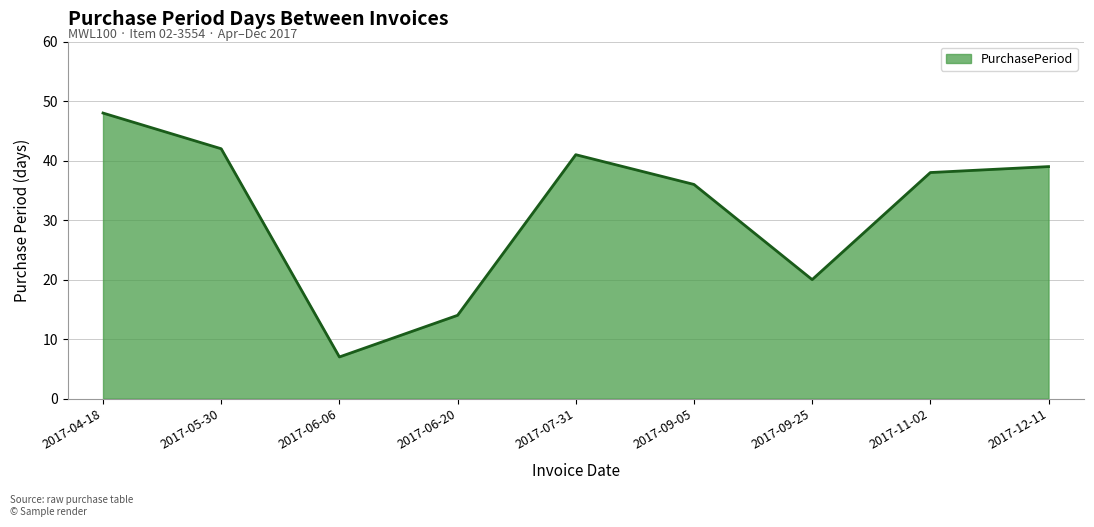

Is it true that the value at 2017-04-18 is 48?

True